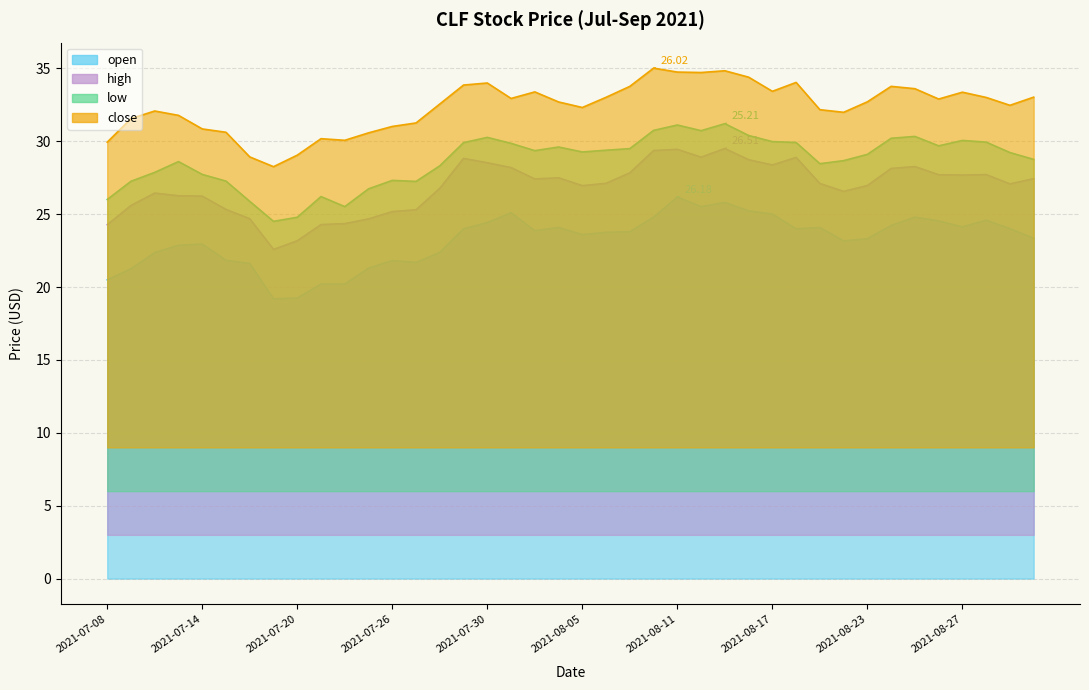

The open series shows 6.3 at 2021-08-17. True or false?

False